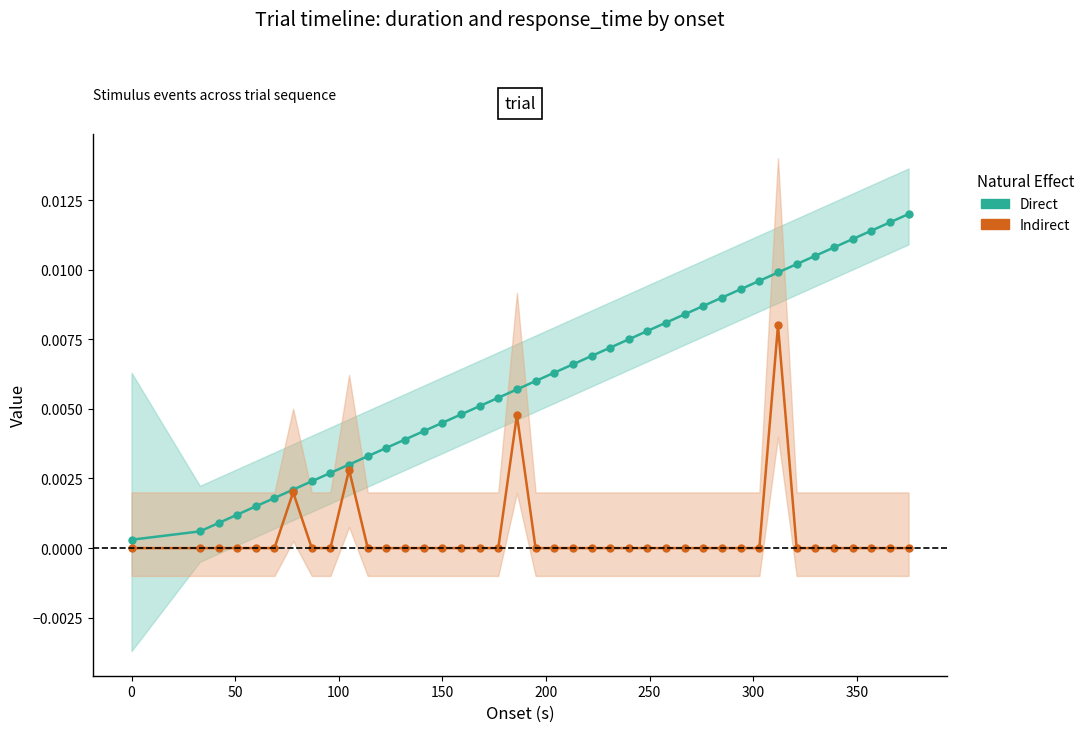

Is the value of Direct at 33 greater than the value of Indirect at 150?

Yes